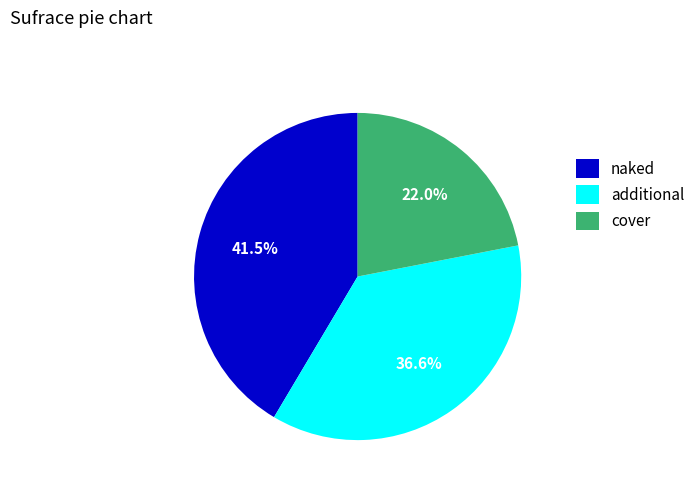

Combined, do naked and additional account for over 50%?

Yes